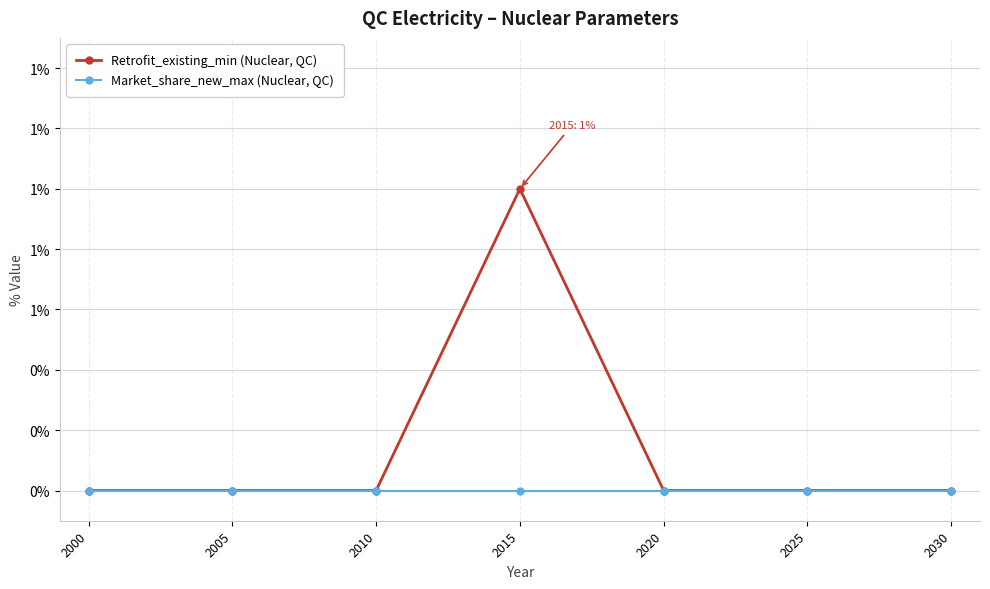

True or false: Retrofit_existing_min (Nuclear, QC) has more than 0 points higher than both neighbors.

True